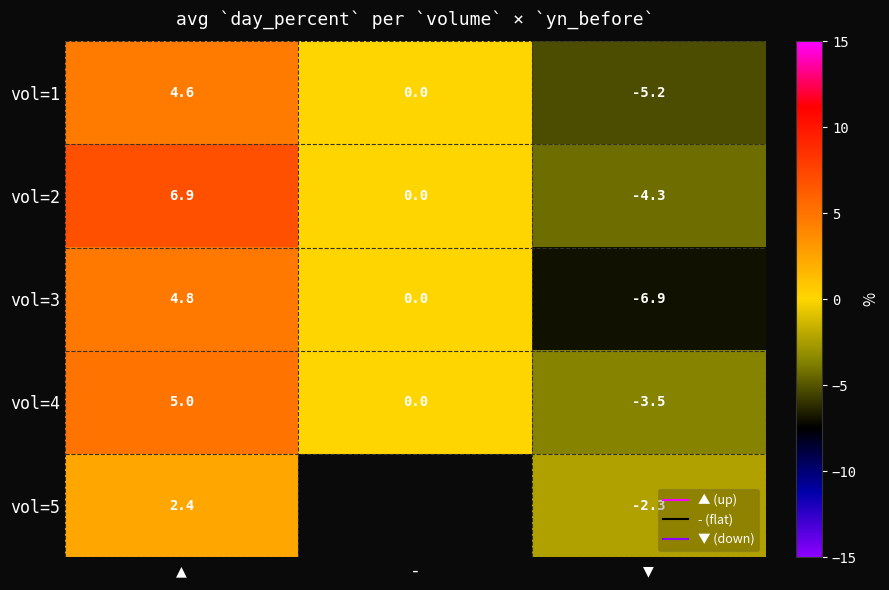

Between - and ▼, which series saw the biggest shift?

vol=3